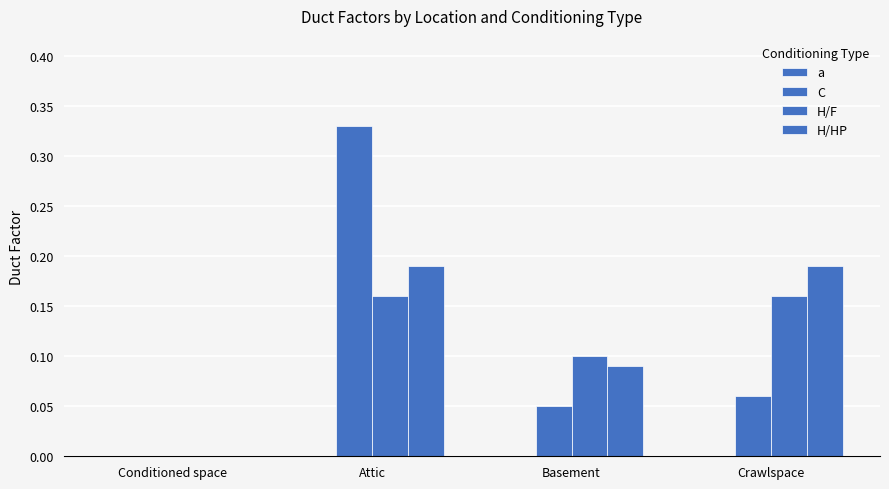

How many groups of bars are there?

4